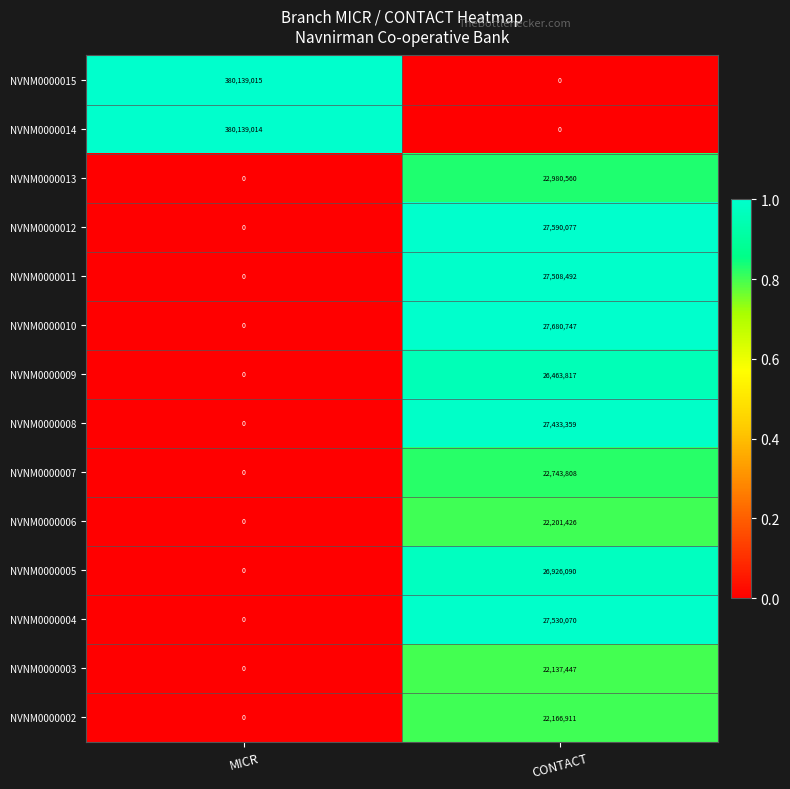

List the labels in order of NVNM0000003 value, largest first.

CONTACT, MICR